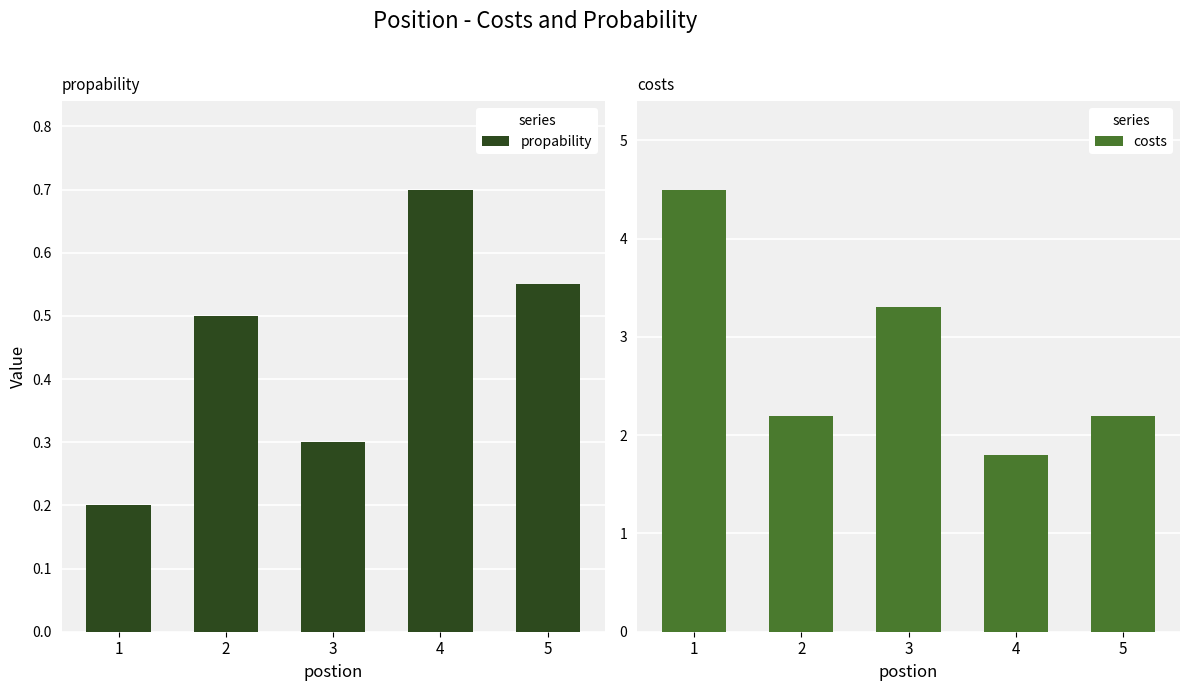

List the series in order of their peak value, lowest first.

propability, costs